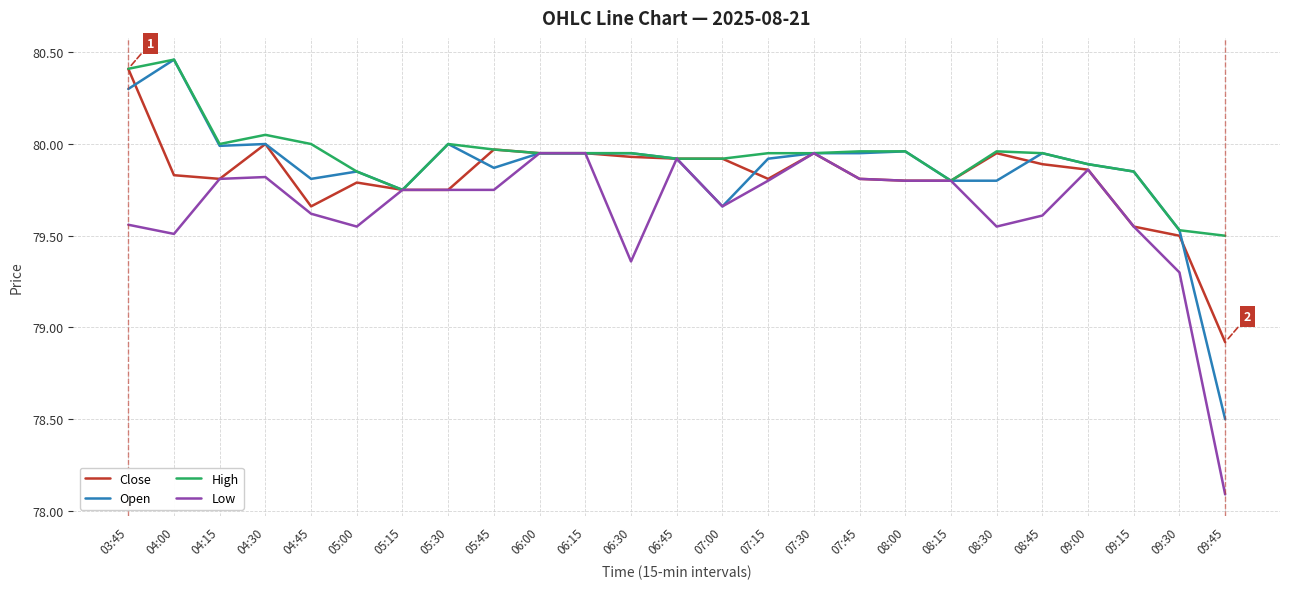

Which series has the largest range (max minus min)?

Open